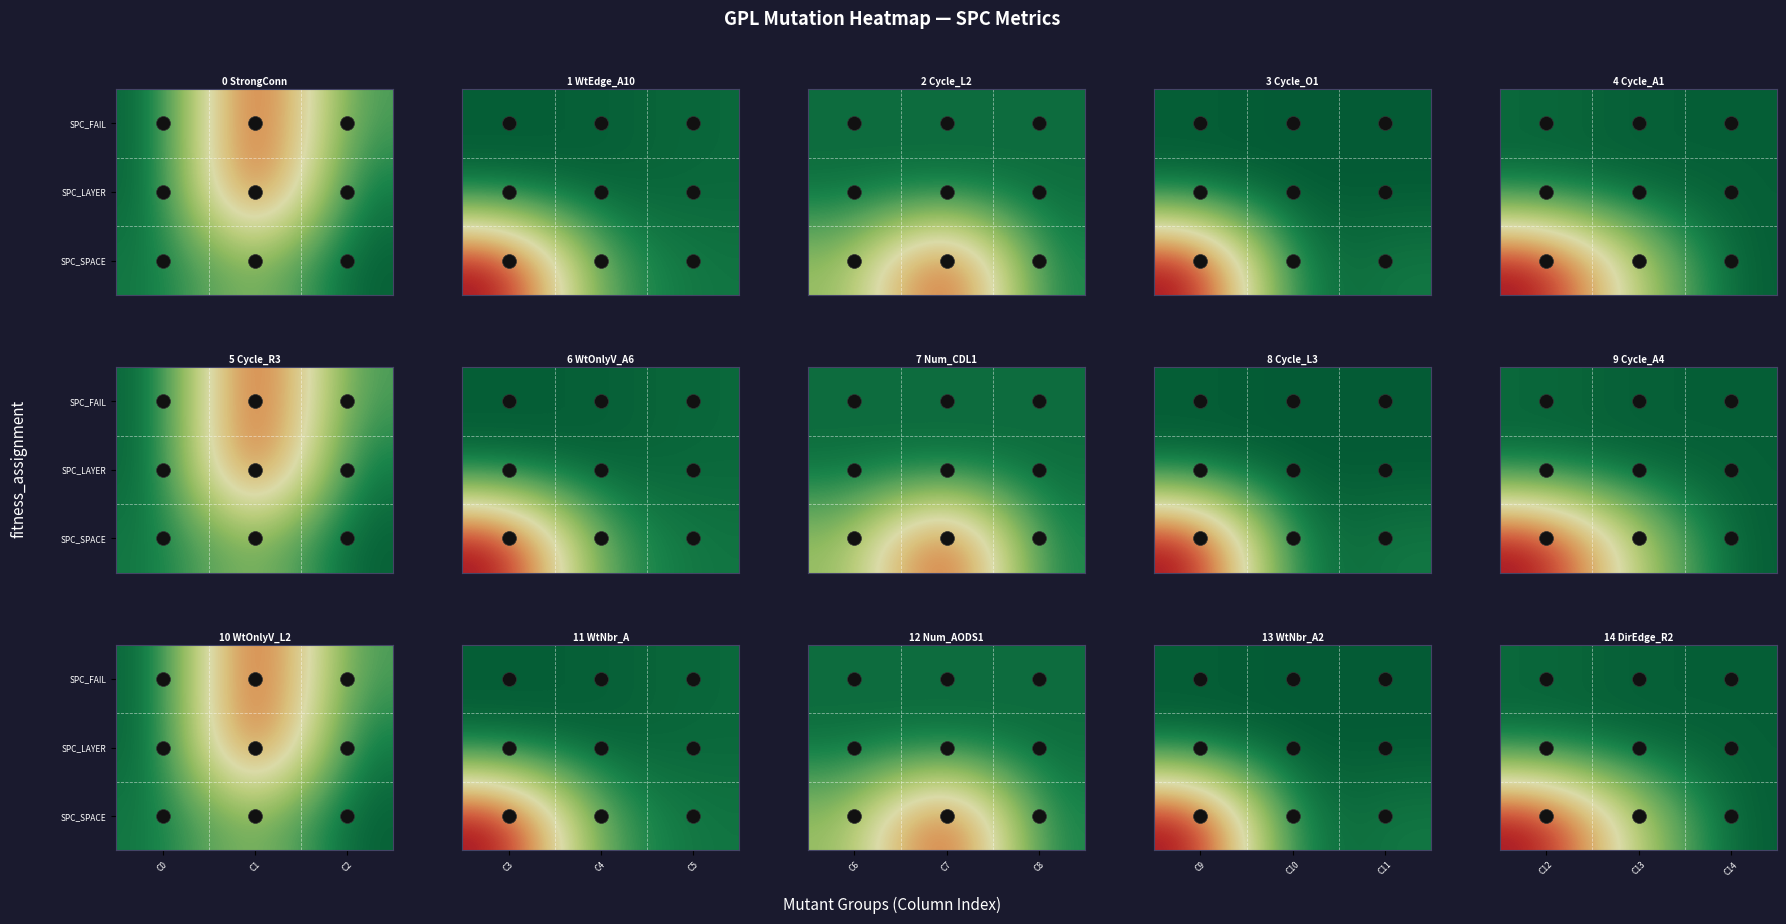

Between C14 and C13, which is larger?

C14